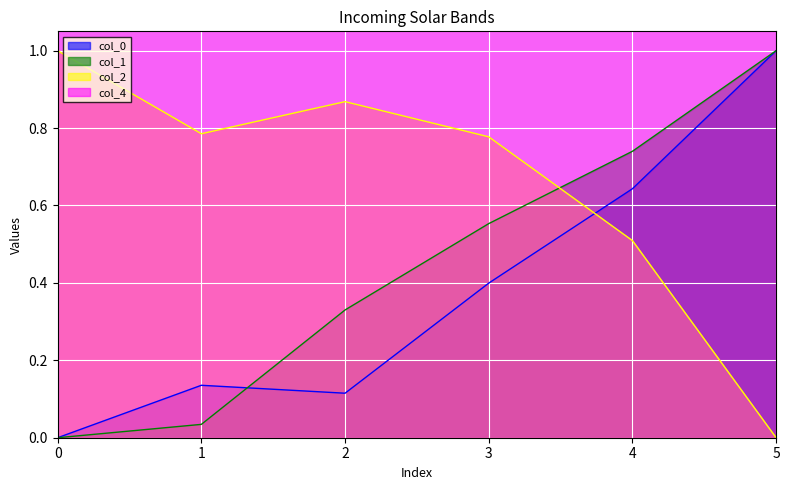

The value of col_2 at 1 is 0.5. True or false?

False